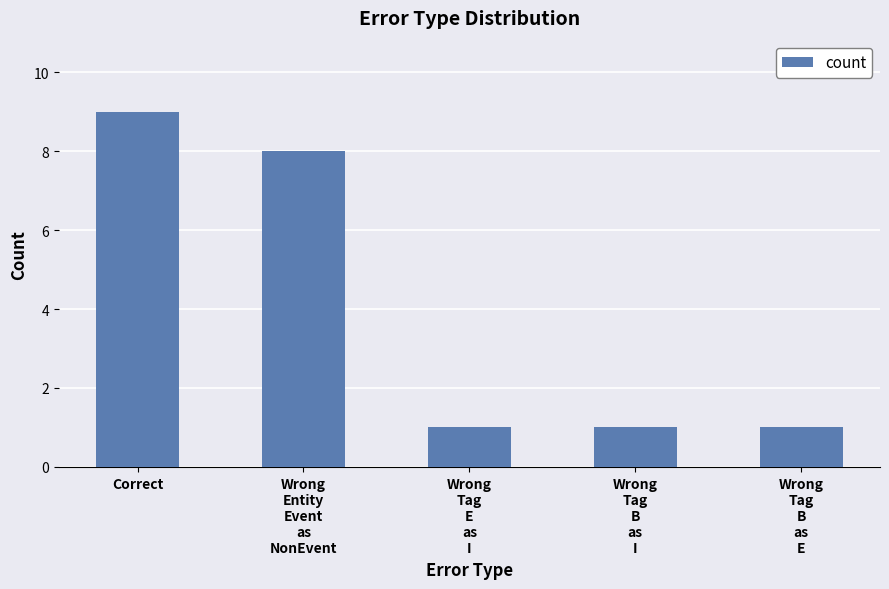

True or false: the data shows 1 at Wrong
Tag
B
as
I.

True